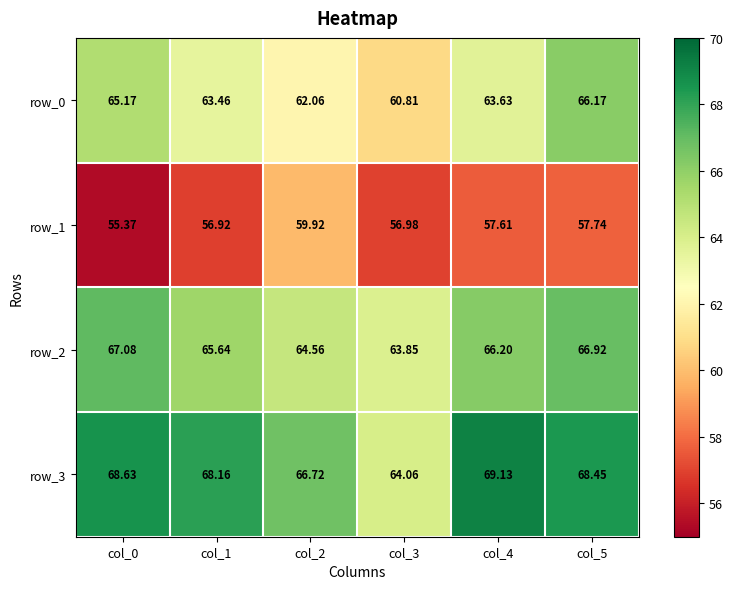

Reading right to left, what are all the values shown in this chart?

row_0: col_5=66.2	col_4=63.6	col_3=60.8	col_2=62.1	col_1=63.5	col_0=65.2
row_1: col_5=57.7	col_4=57.6	col_3=57.0	col_2=59.9	col_1=56.9	col_0=55.4
row_2: col_5=66.9	col_4=66.2	col_3=63.9	col_2=64.6	col_1=65.6	col_0=67.1
row_3: col_5=68.5	col_4=69.1	col_3=64.1	col_2=66.7	col_1=68.2	col_0=68.6